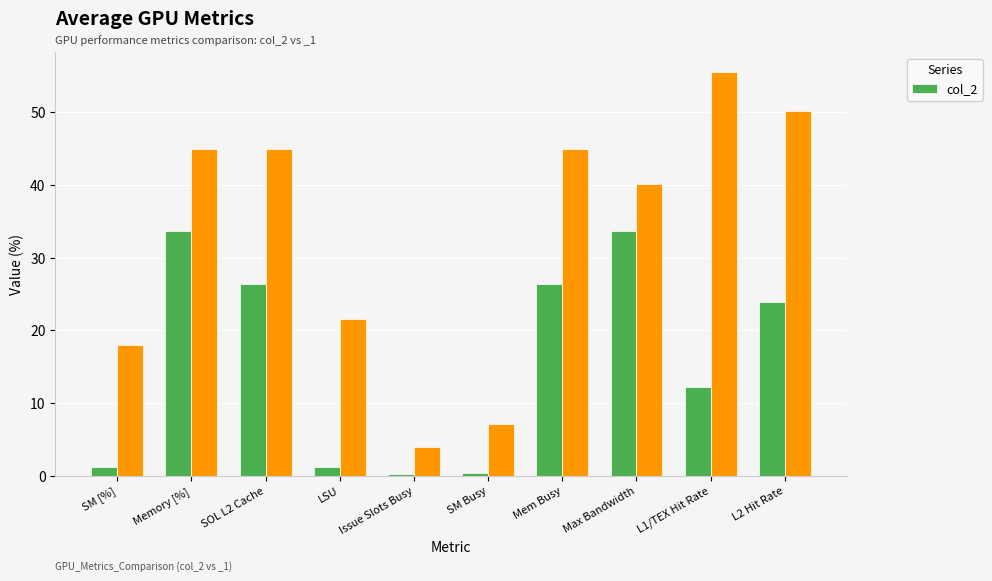

How many data points in col_2 are less than 23?

5